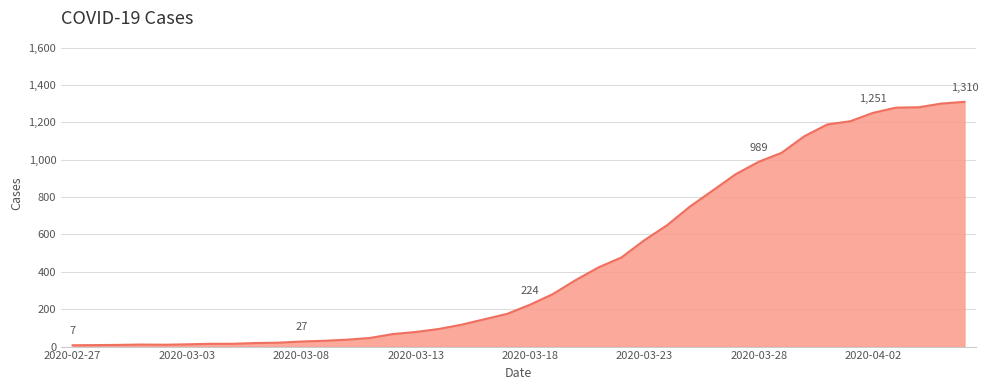

What is the greatest value displayed?

1310